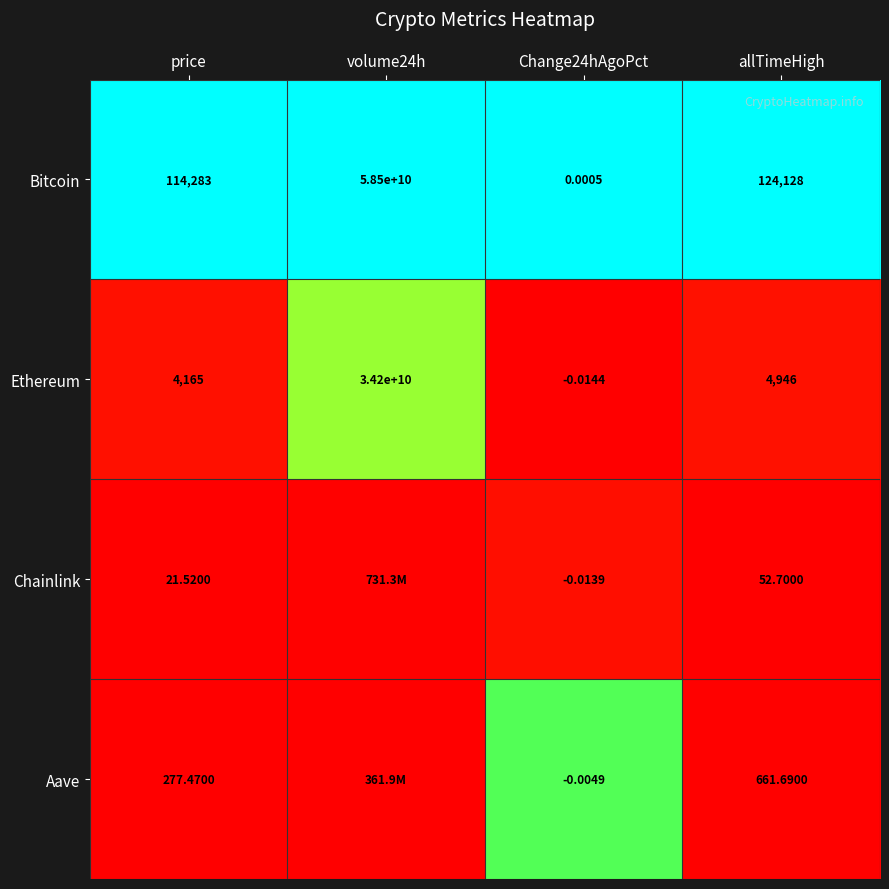

Rank the series at allTimeHigh from lowest to highest value.

Chainlink, Aave, Ethereum, Bitcoin